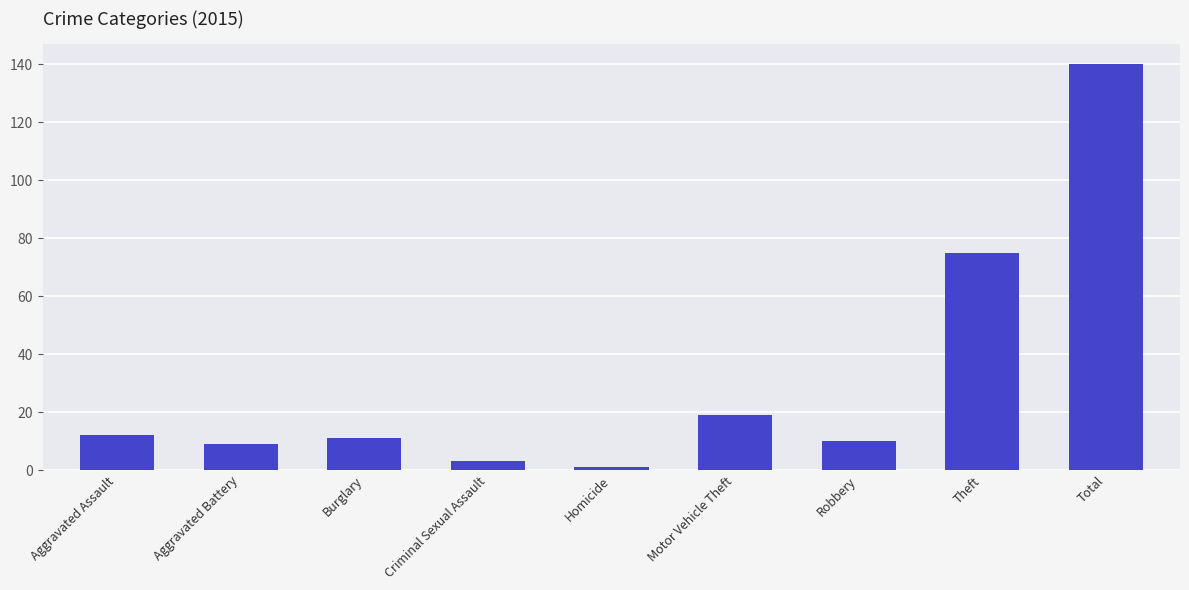

What is the maximum value shown in the chart?

140